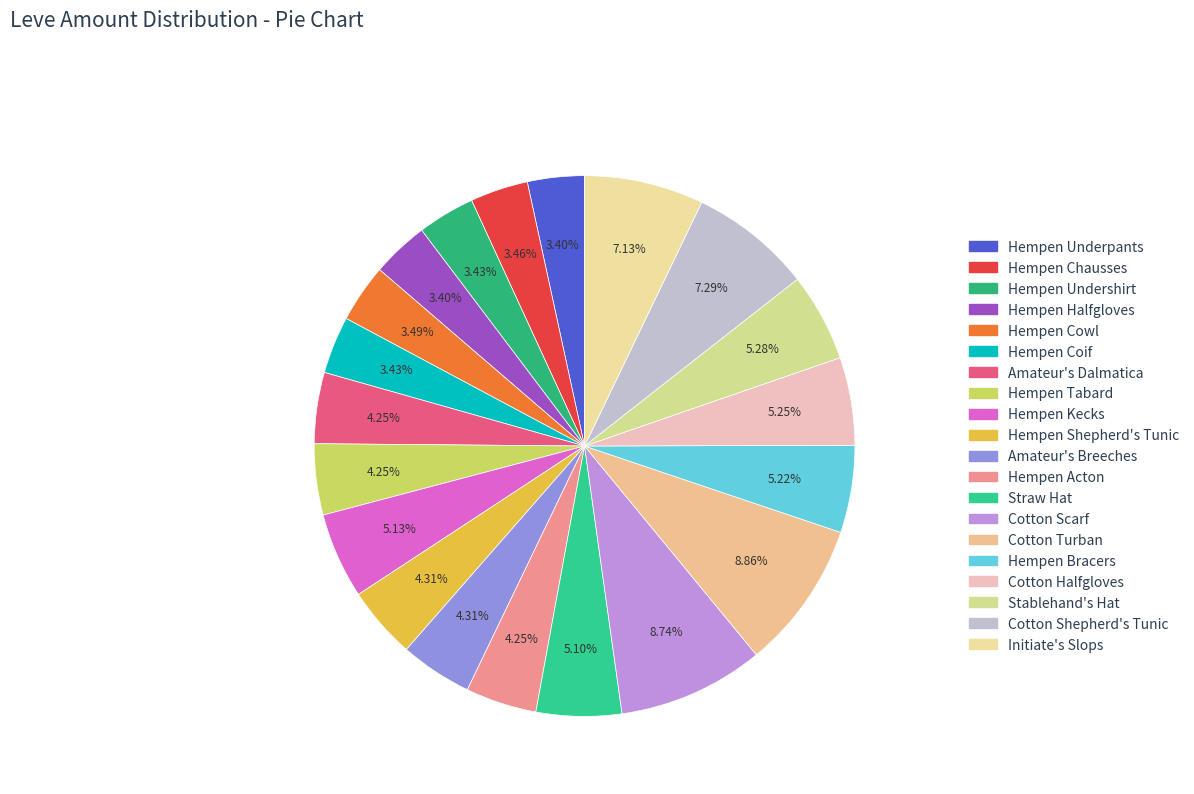

To the nearest percent, what percentage of the pie is Hempen Chausses?

3%